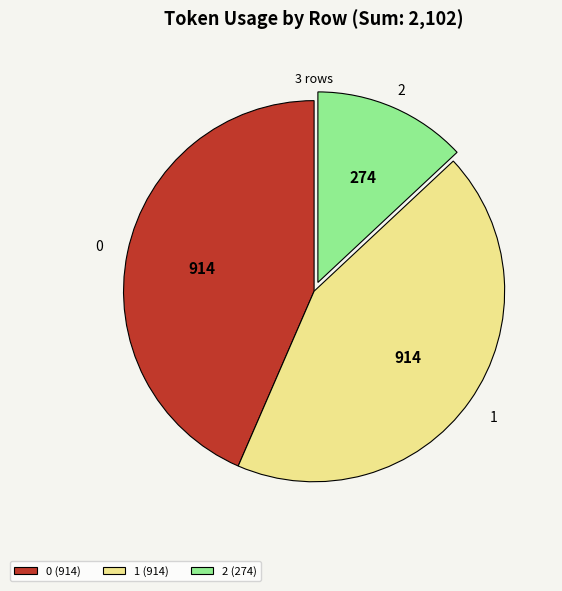

Is it true that 1 is 43% of the pie?

True